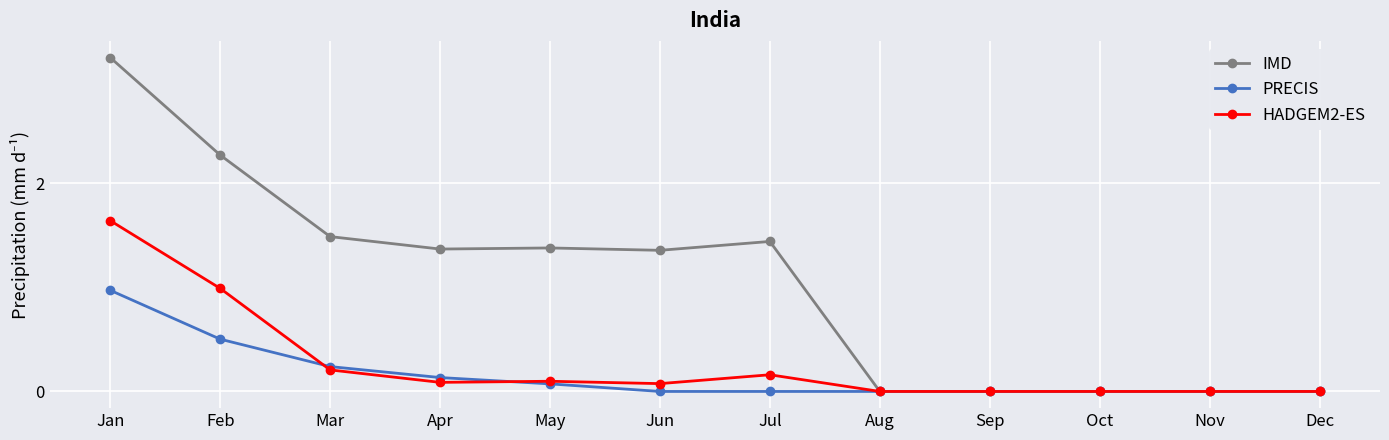

What is the total value across all series at May?

1.5